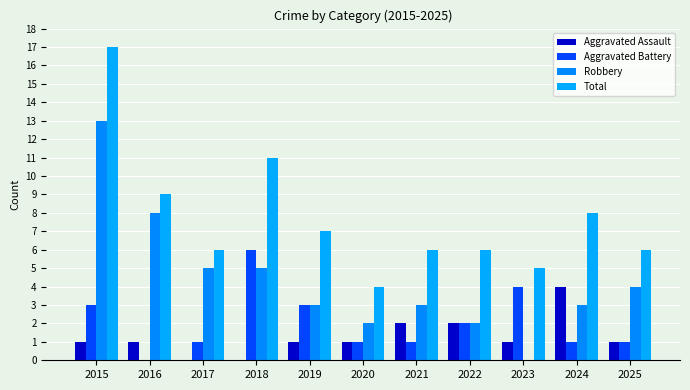

Count the number of categories in the chart.

11